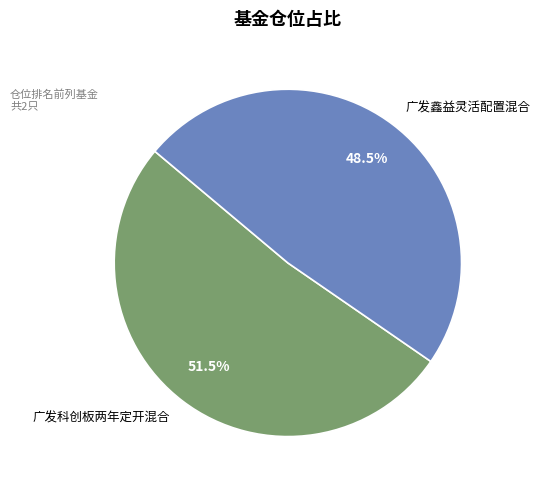

Rank the categories by value from lowest to highest.

广发鑫益灵活配置混合, 广发科创板两年定开混合